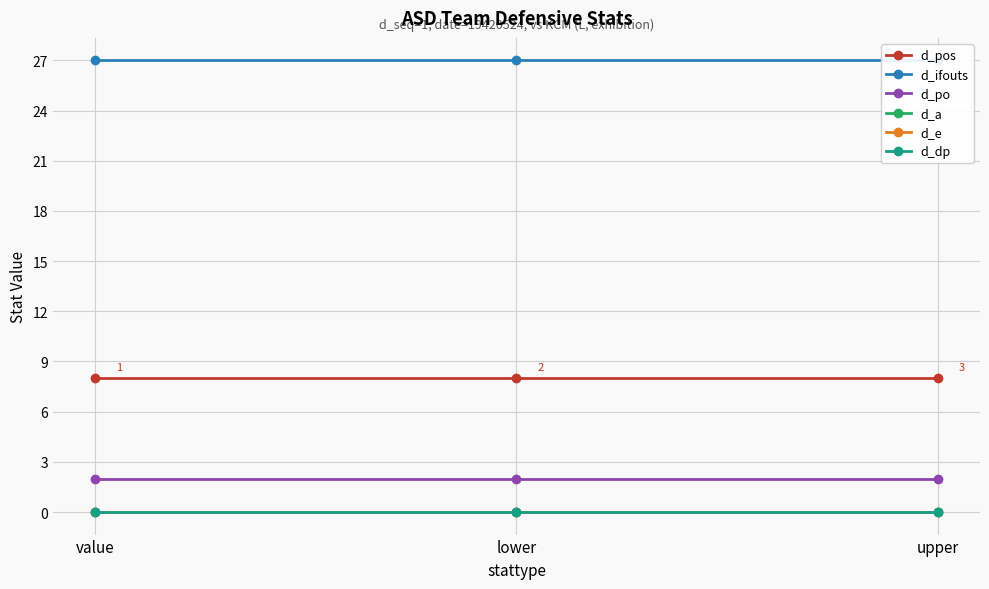

Reading right to left, extract all data points from this chart.

d_pos: 8	8	8
d_ifouts: 27	27	27
d_po: 2	2	2
d_a: 0	0	0
d_e: 0	0	0
d_dp: 0	0	0